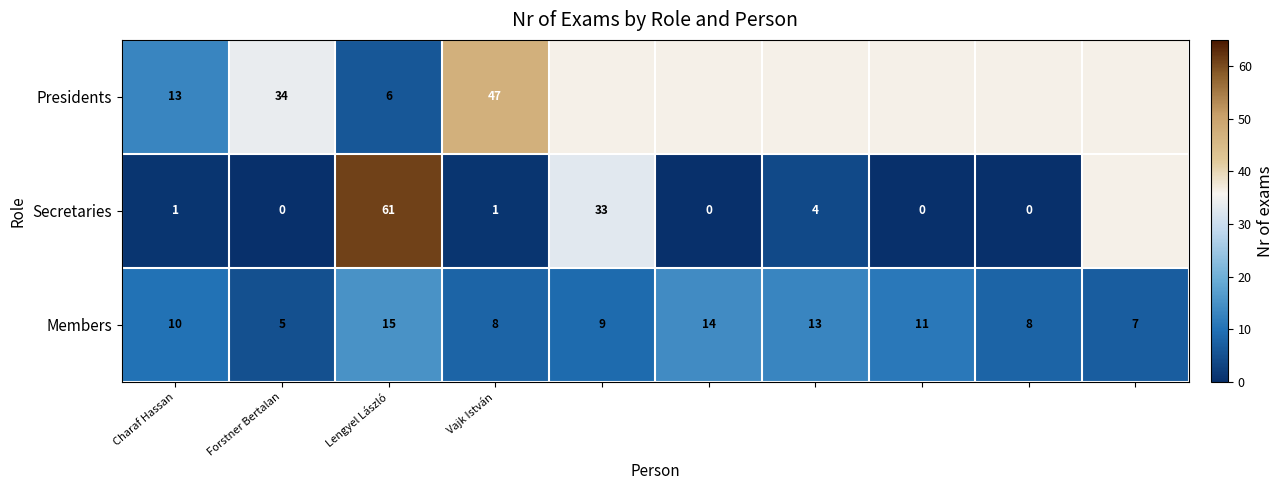

At Vajk István, list the series in order from smallest to largest.

Secretaries, Members, Presidents